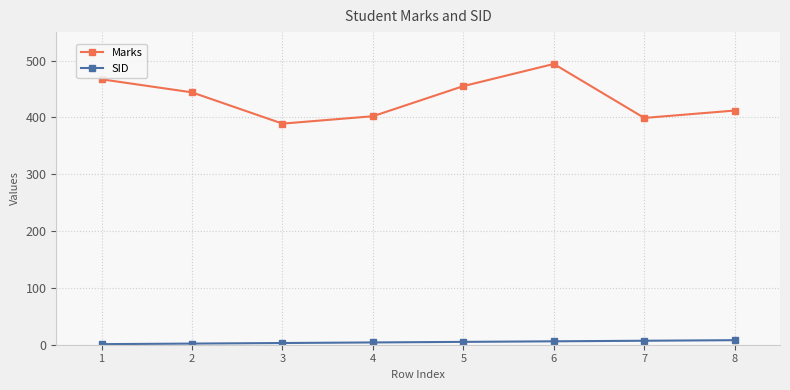

Which series has the largest range (max minus min)?

Marks